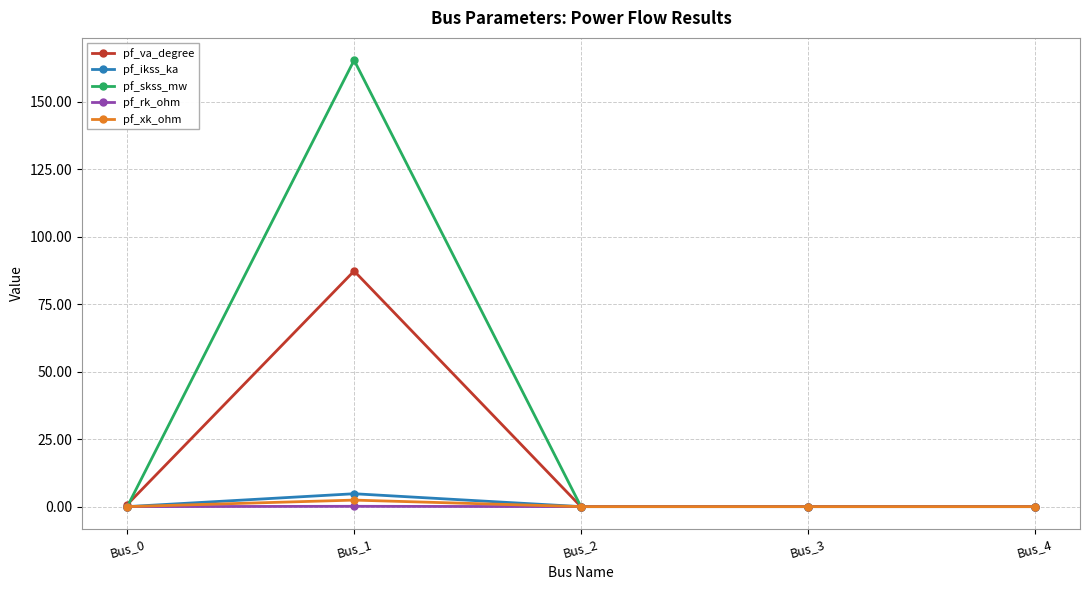

Rank the series by their maximum value, from lowest to highest.

pf_rk_ohm, pf_xk_ohm, pf_ikss_ka, pf_va_degree, pf_skss_mw